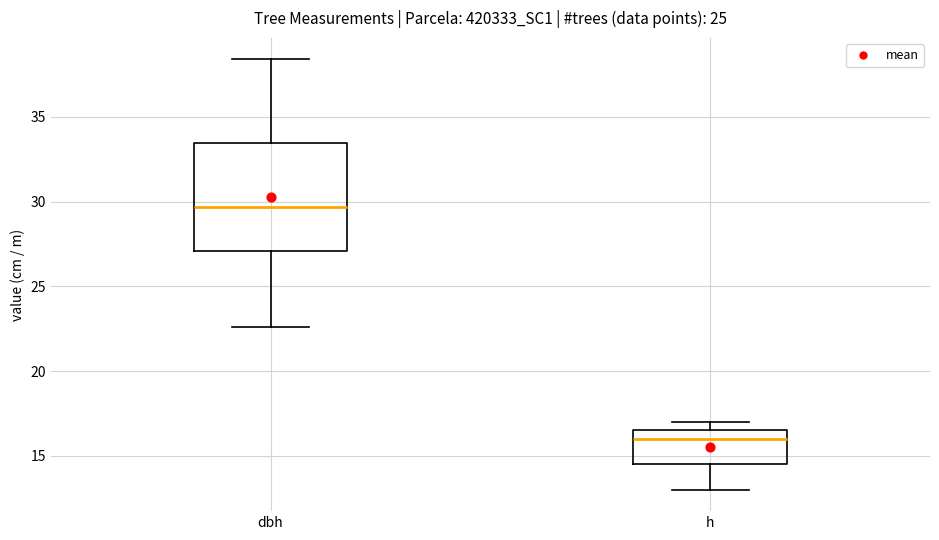

Reading left to right, read every box against the y-axis: the position of its median line, the range the box covers, and the ends of its whiskers. The values are not printed on the chart, so give them approximately, as read against the axis.

dbh: median 29.5, box 27.0 to 33.5, whiskers 22.5 to 38.5
h: median 16.0, box 14.5 to 16.5, whiskers 13.0 to 17.0